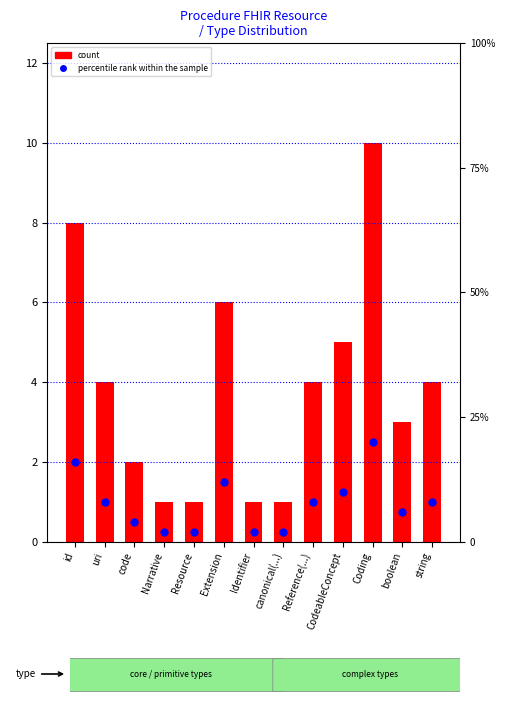

Rank the series by their average value, from lowest to highest.

count, percentile rank within the sample